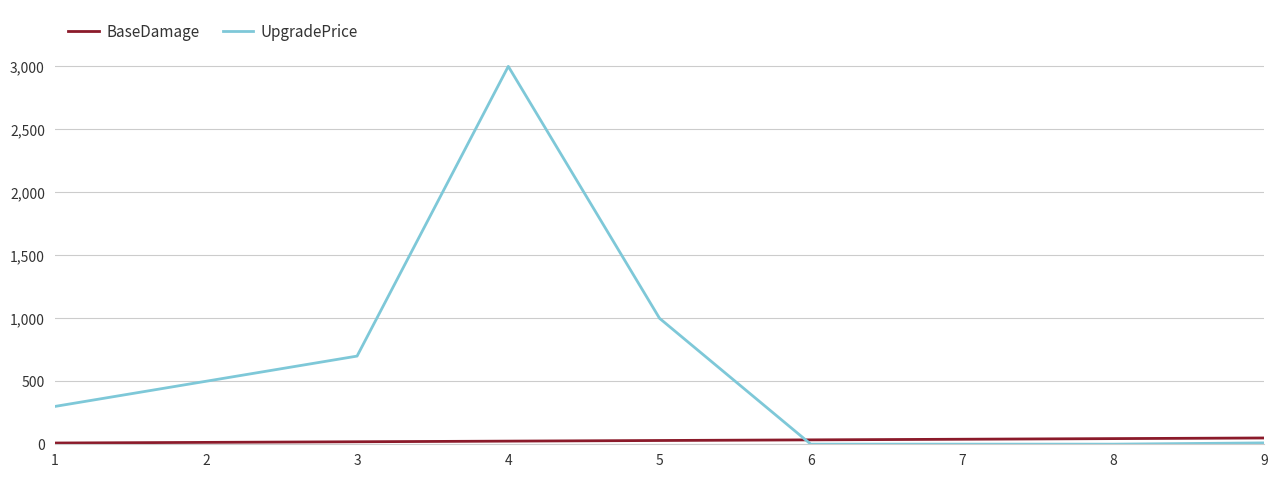

Which series has the largest range (max minus min)?

UpgradePrice